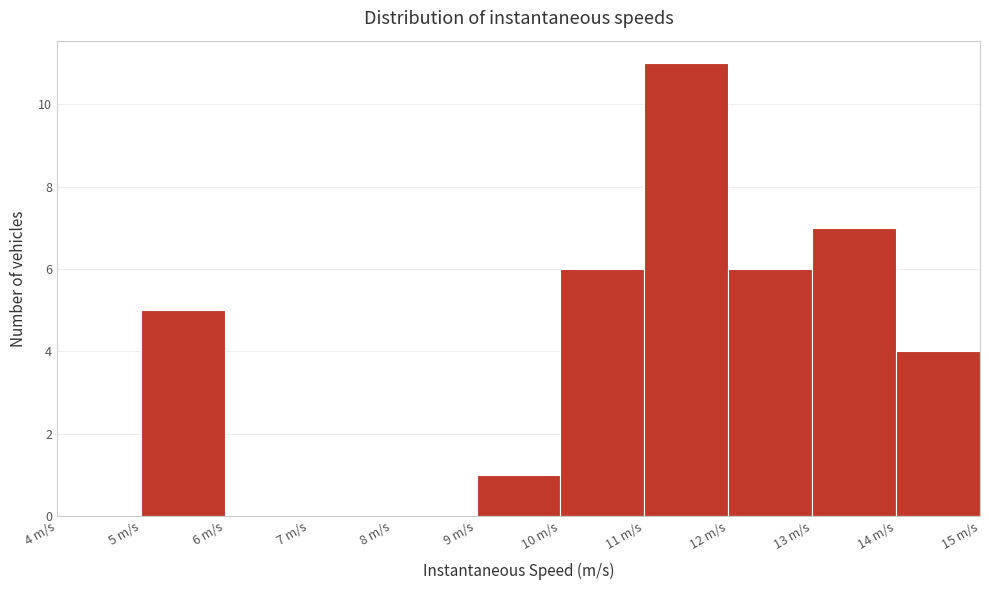

What is the height of the bar covering 13 to 14 on the x-axis? The values are not printed on the chart, so give them approximately, as read against the axis.

7